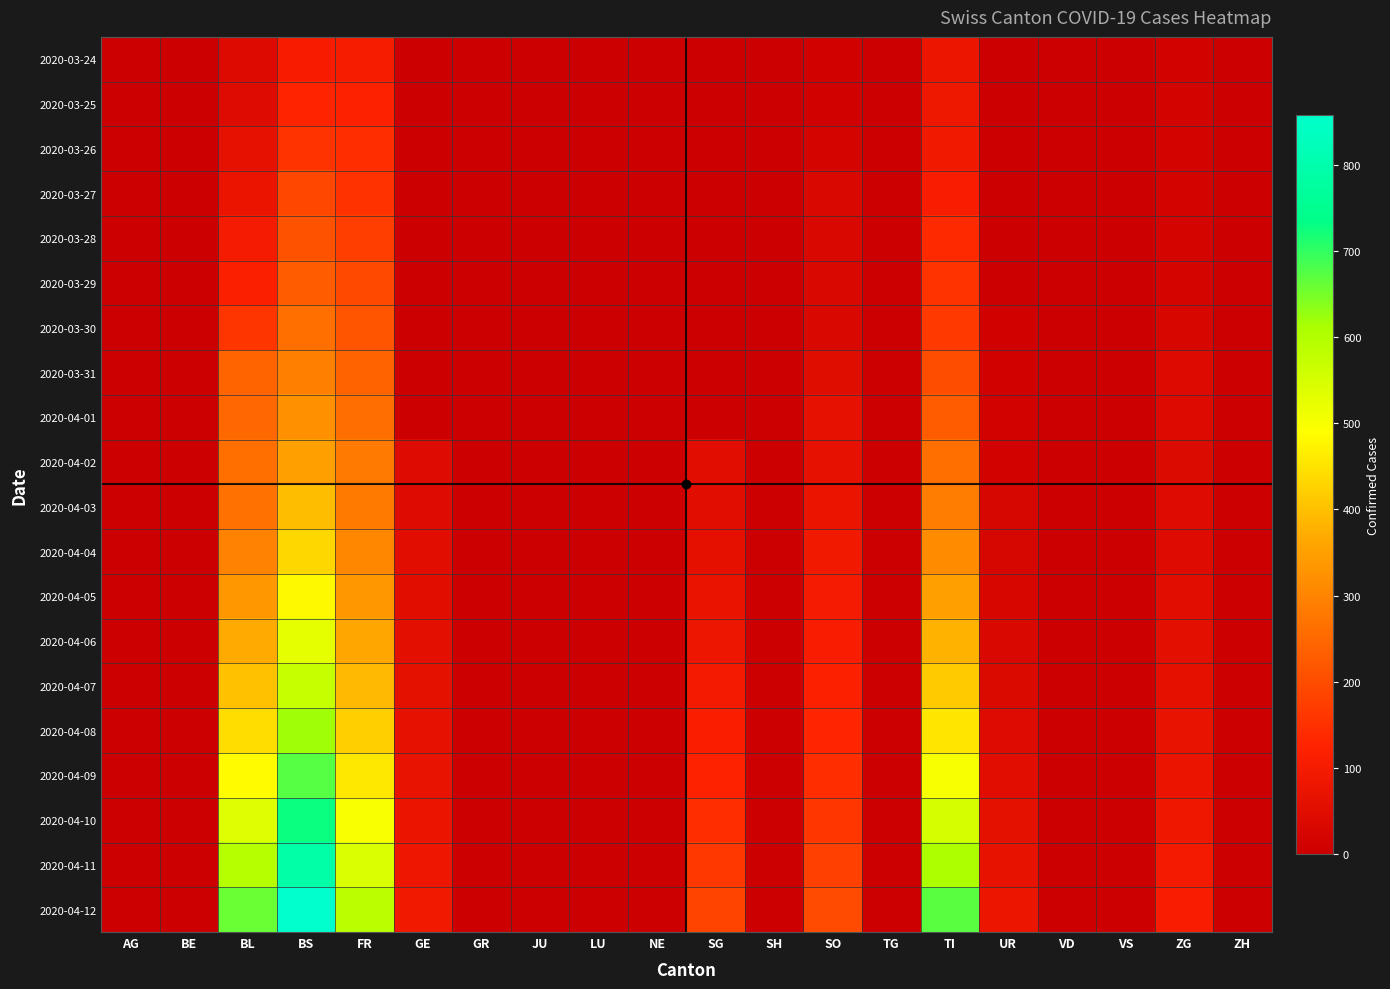

Reading right to left, list all the values displayed in this chart.

2020-03-24: ZH=0	ZG=12	VS=0	VD=0	UR=1	TI=80	TG=0	SO=10	SH=0	SG=0	NE=0	LU=0	JU=0	GR=0	GE=0	FR=103	BS=105	BL=40	BE=0	AG=0
2020-03-25: ZH=0	ZG=18	VS=0	VD=0	UR=0	TI=85	TG=0	SO=10	SH=0	SG=0	NE=0	LU=0	JU=0	GR=0	GE=0	FR=122	BS=128	BL=46	BE=0	AG=0
2020-03-26: ZH=0	ZG=18	VS=0	VD=0	UR=2	TI=91	TG=0	SO=20	SH=0	SG=0	NE=0	LU=0	JU=0	GR=0	GE=0	FR=144	BS=155	BL=65	BE=0	AG=0
2020-03-27: ZH=0	ZG=18	VS=0	VD=0	UR=3	TI=107	TG=0	SO=32	SH=0	SG=0	NE=0	LU=0	JU=0	GR=0	GE=0	FR=153	BS=191	BL=76	BE=0	AG=0
2020-03-28: ZH=0	ZG=21	VS=0	VD=0	UR=3	TI=136	TG=0	SO=33	SH=0	SG=0	NE=0	LU=0	JU=0	GR=0	GE=0	FR=175	BS=211	BL=100	BE=0	AG=0
2020-03-29: ZH=0	ZG=21	VS=0	VD=0	UR=3	TI=155	TG=0	SO=33	SH=0	SG=0	NE=0	LU=0	JU=0	GR=0	GE=0	FR=193	BS=228	BL=115	BE=0	AG=0
2020-03-30: ZH=0	ZG=29	VS=0	VD=0	UR=9	TI=165	TG=0	SO=33	SH=0	SG=0	NE=0	LU=0	JU=0	GR=0	GE=0	FR=216	BS=263	BL=158	BE=0	AG=0
2020-03-31: ZH=0	ZG=39	VS=0	VD=0	UR=11	TI=202	TG=0	SO=48	SH=0	SG=0	NE=0	LU=0	JU=0	GR=0	GE=0	FR=241	BS=292	BL=242	BE=0	AG=0
2020-04-01: ZH=0	ZG=40	VS=0	VD=0	UR=13	TI=229	TG=0	SO=65	SH=0	SG=0	NE=0	LU=0	JU=0	GR=0	GE=0	FR=260	BS=323	BL=249	BE=0	AG=0
2020-04-02: ZH=0	ZG=41	VS=0	VD=0	UR=13	TI=263	TG=0	SO=65	SH=0	SG=49	NE=0	LU=0	JU=0	GR=0	GE=46	FR=283	BS=350	BL=262	BE=0	AG=0
2020-04-03: ZH=0	ZG=44	VS=0	VD=0	UR=26	TI=287	TG=0	SO=75	SH=0	SG=50	NE=0	LU=0	JU=0	GR=0	GE=46	FR=284	BS=397	BL=266	BE=0	AG=0
2020-04-04: ZH=0	ZG=46	VS=0	VD=0	UR=26	TI=314	TG=0	SO=92	SH=0	SG=62	NE=0	LU=0	JU=0	GR=0	GE=49	FR=305	BS=434	BL=298	BE=0	AG=0
2020-04-05: ZH=0	ZG=51	VS=0	VD=0	UR=29	TI=351	TG=0	SO=100	SH=0	SG=72	NE=0	LU=0	JU=0	GR=0	GE=52	FR=335	BS=482	BL=336	BE=0	AG=0
2020-04-06: ZH=0	ZG=56	VS=0	VD=0	UR=33	TI=381	TG=0	SO=108	SH=0	SG=82	NE=0	LU=0	JU=0	GR=0	GE=56	FR=361	BS=526	BL=368	BE=0	AG=0
2020-04-07: ZH=0	ZG=62	VS=0	VD=0	UR=38	TI=415	TG=0	SO=118	SH=0	SG=95	NE=0	LU=0	JU=0	GR=0	GE=60	FR=390	BS=572	BL=402	BE=0	AG=0
2020-04-08: ZH=0	ZG=69	VS=0	VD=0	UR=44	TI=455	TG=0	SO=130	SH=0	SG=109	NE=0	LU=0	JU=0	GR=0	GE=65	FR=422	BS=620	BL=442	BE=0	AG=0
2020-04-09: ZH=0	ZG=77	VS=0	VD=0	UR=51	TI=500	TG=0	SO=144	SH=0	SG=125	NE=0	LU=0	JU=0	GR=0	GE=70	FR=458	BS=672	BL=487	BE=0	AG=0
2020-04-10: ZH=0	ZG=86	VS=0	VD=0	UR=59	TI=551	TG=0	SO=160	SH=0	SG=143	NE=0	LU=0	JU=0	GR=0	GE=76	FR=498	BS=728	BL=538	BE=0	AG=0
2020-04-11: ZH=0	ZG=96	VS=0	VD=0	UR=68	TI=608	TG=0	SO=178	SH=0	SG=163	NE=0	LU=0	JU=0	GR=0	GE=83	FR=542	BS=790	BL=595	BE=0	AG=0
2020-04-12: ZH=0	ZG=107	VS=0	VD=0	UR=79	TI=671	TG=0	SO=198	SH=0	SG=185	NE=0	LU=0	JU=0	GR=0	GE=91	FR=591	BS=858	BL=659	BE=0	AG=0